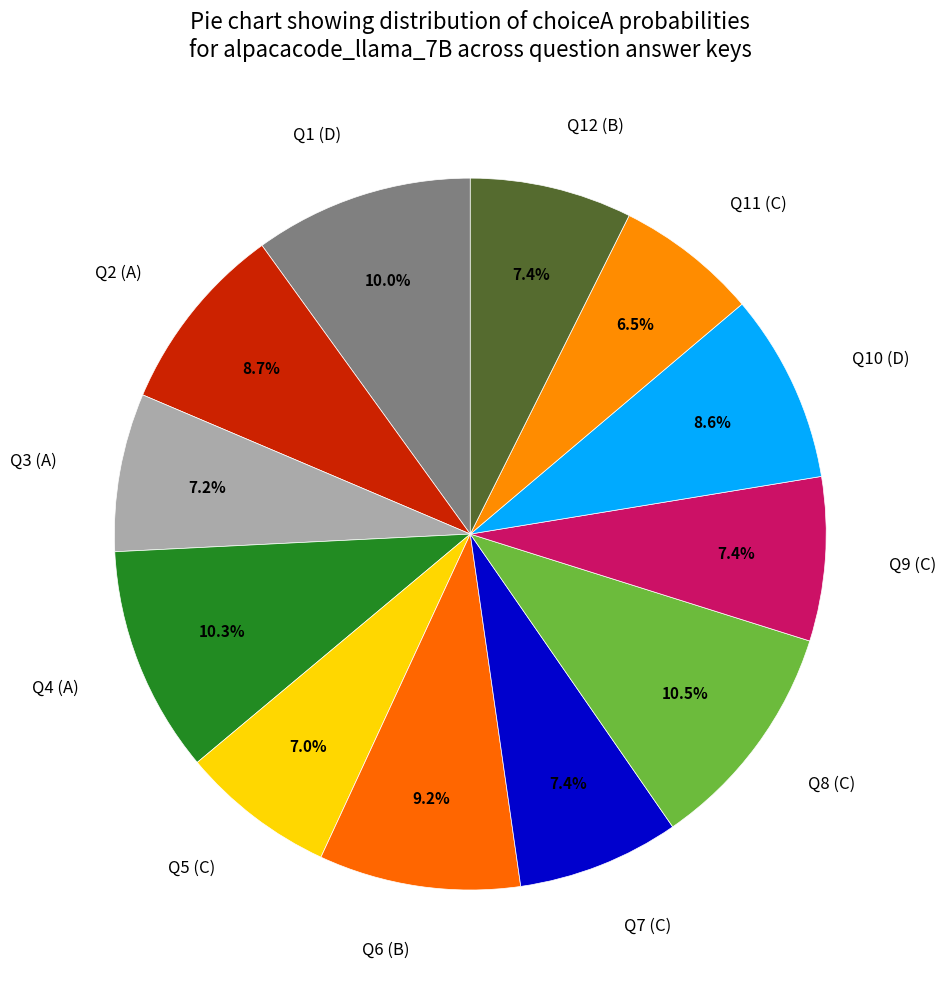

How much of the chart is everything except Q4 (A)?

89.7%